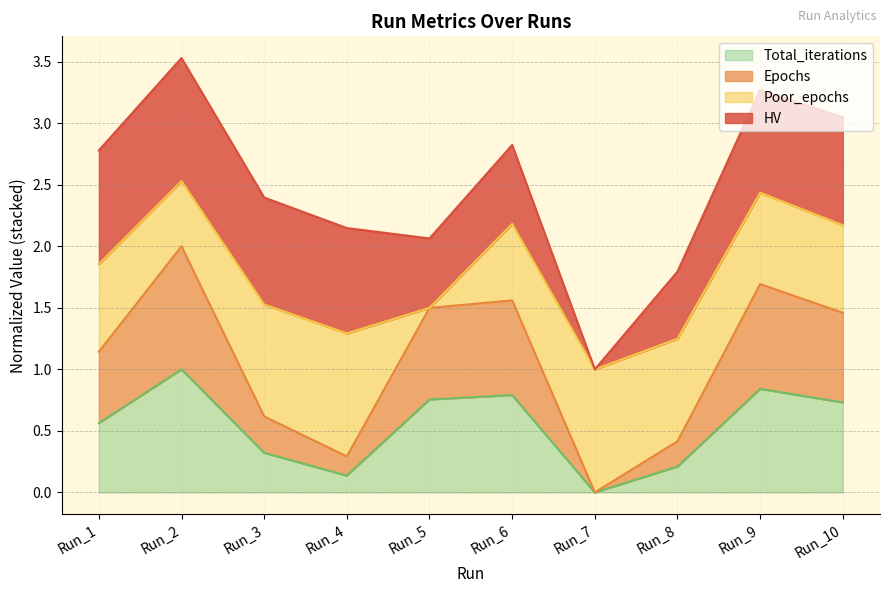

What is the highest value of the Total_iterations series?

1.0